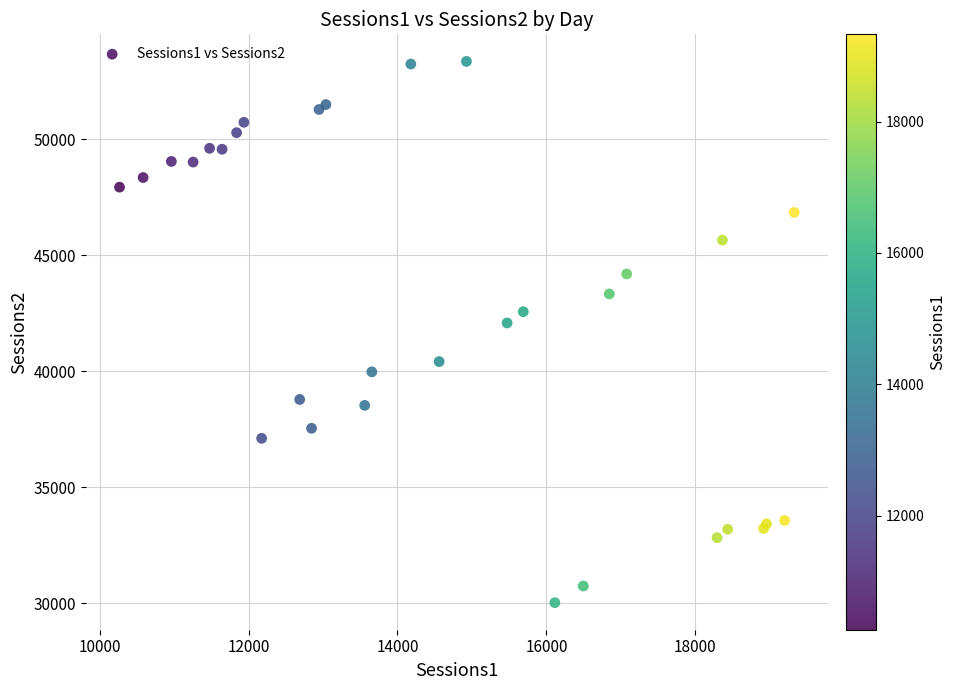

What Y value in the scatter plot is closest to 41689?

42081